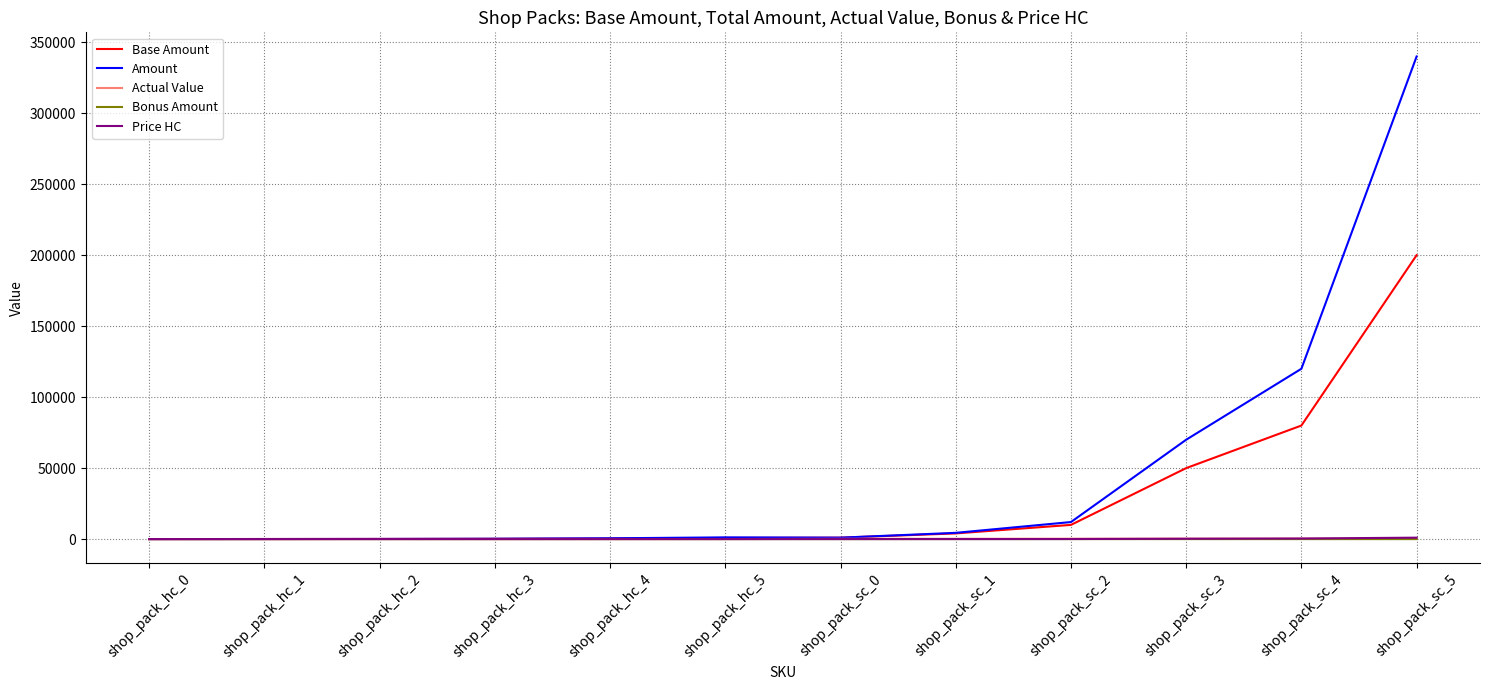

The value of Amount at shop_pack_sc_5 is 340000.0. True or false?

True